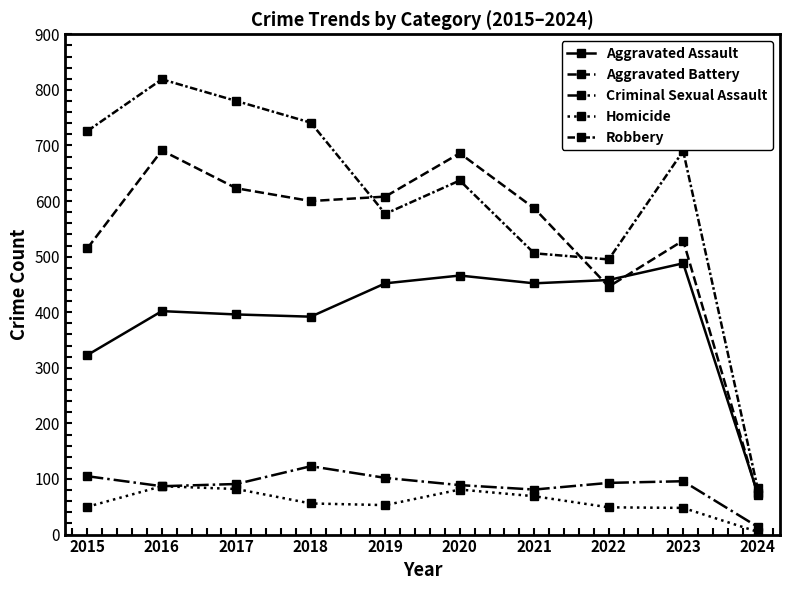

How many data points in Robbery are less than 690?

5